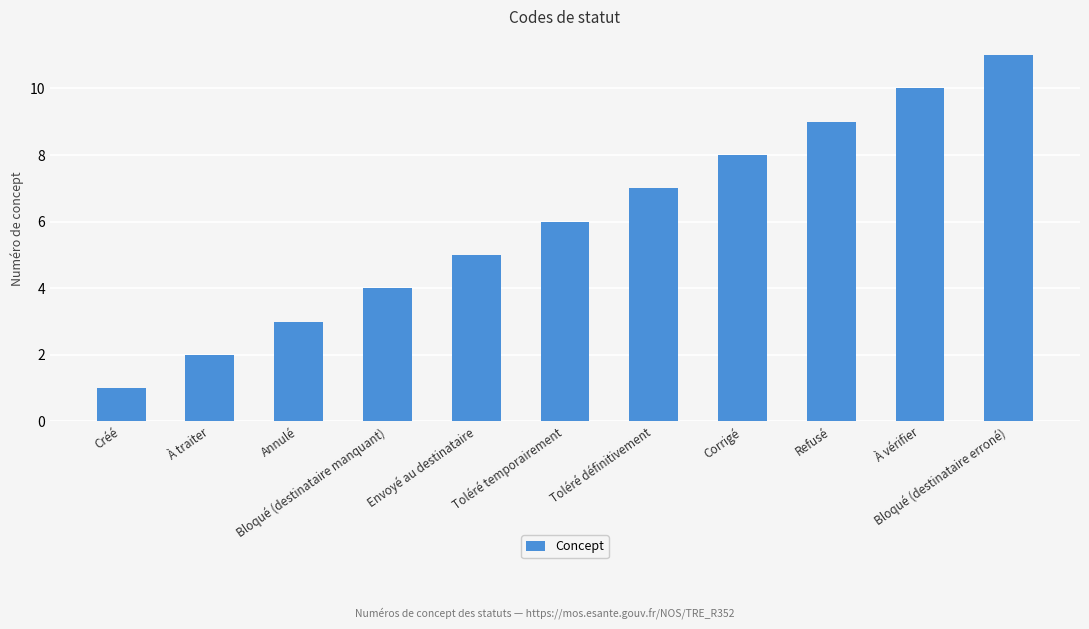

Rank the categories by value from highest to lowest.

Bloqué (destinataire erroné), À vérifier, Refusé, Corrigé, Toléré définitivement, Toléré temporairement, Envoyé au destinataire, Bloqué (destinataire manquant), Annulé, À traiter, Créé